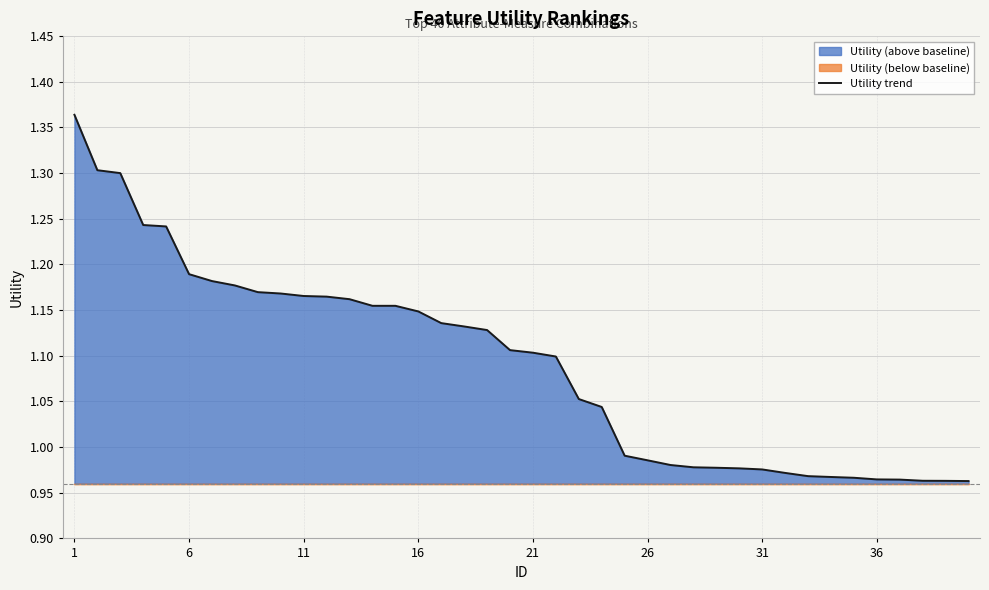

Which label corresponds to the largest value in the chart?

1